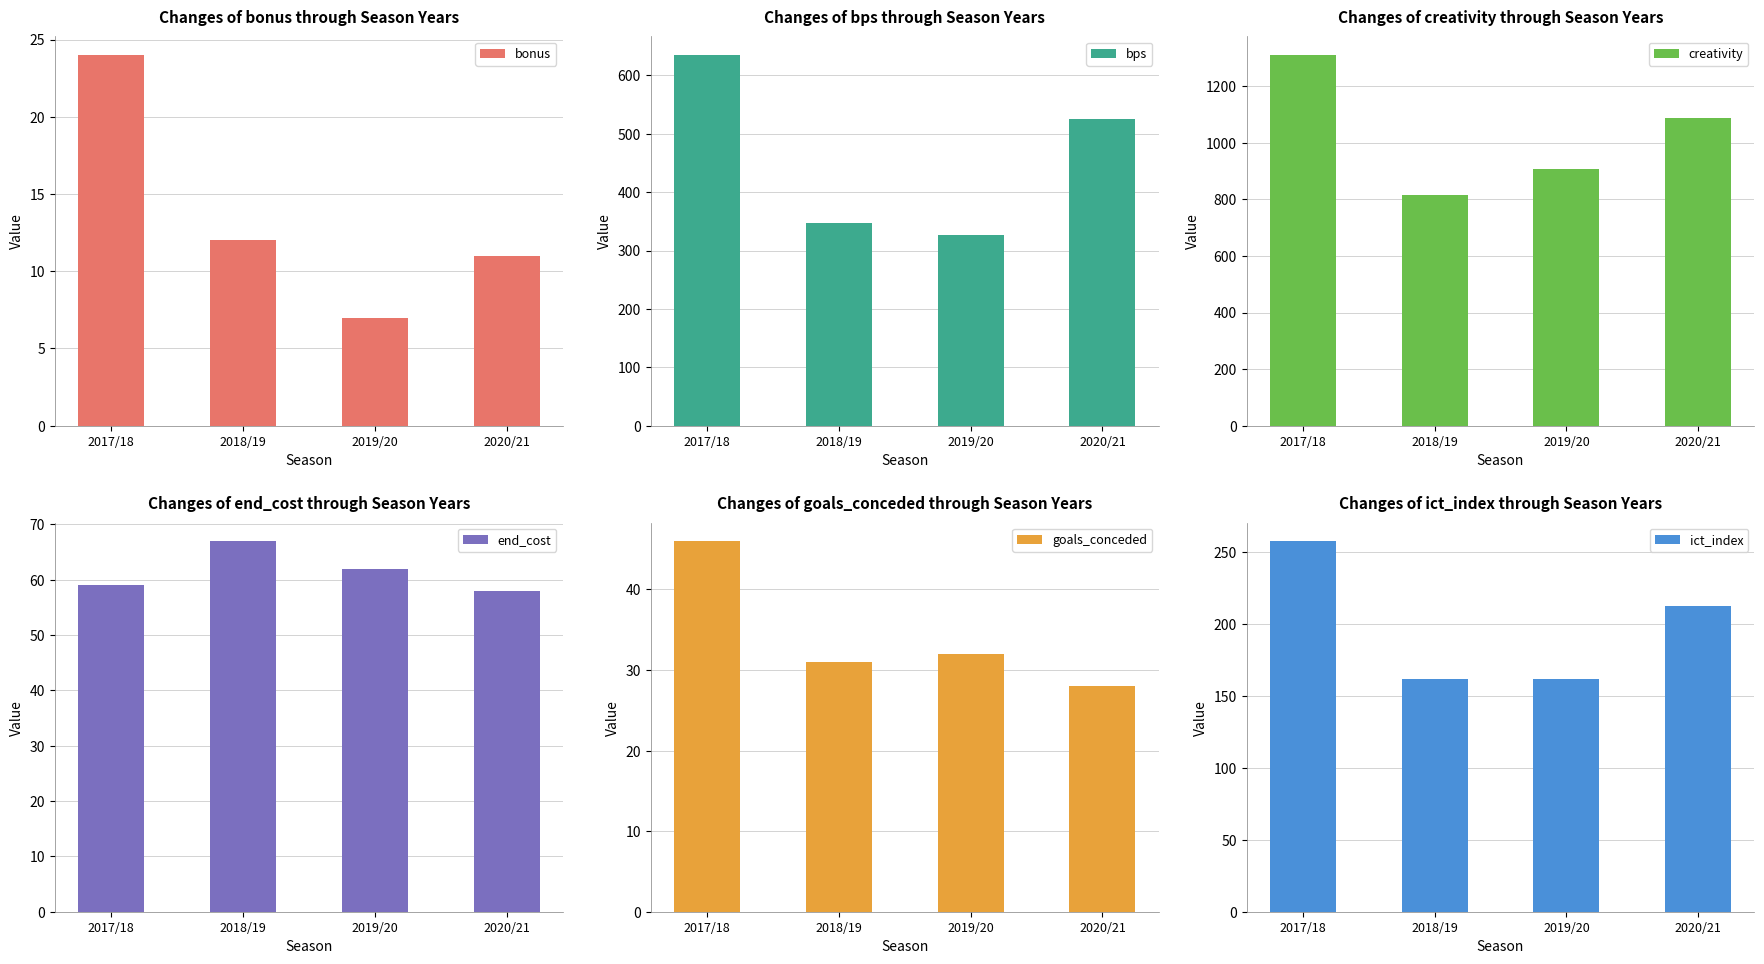

Which series changed the most between 2019/20 and 2020/21?

bps